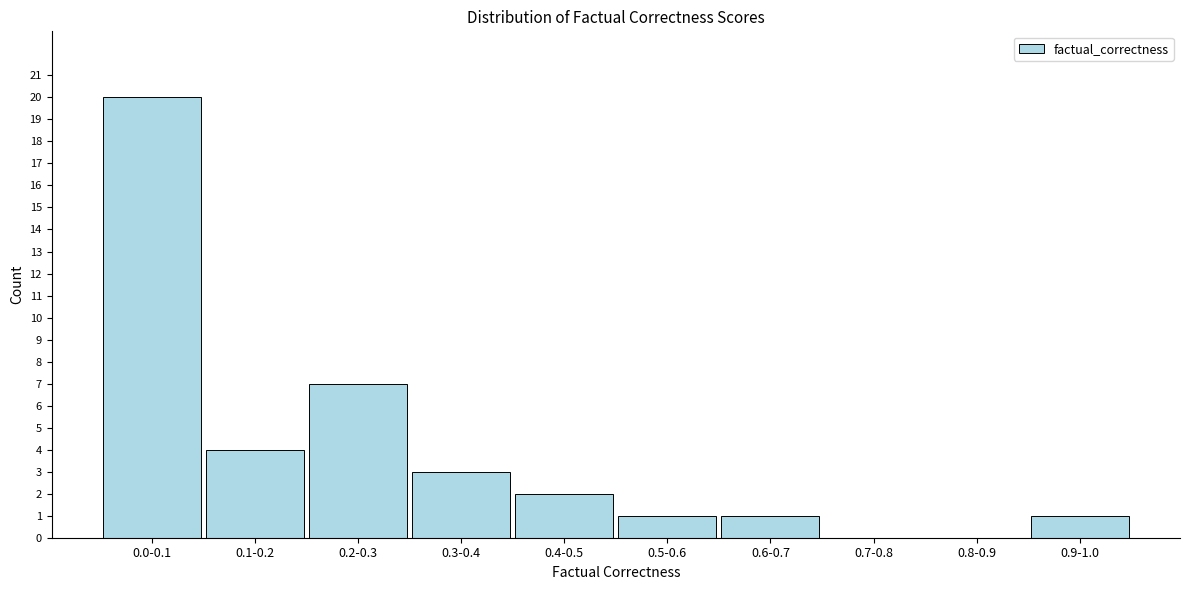

Reading left to right, what are all the values shown in this chart?

0.0-0.1=20	0.1-0.2=4	0.2-0.3=7	0.3-0.4=3	0.4-0.5=2	0.5-0.6=1	0.6-0.7=1	0.7-0.8=0	0.8-0.9=0	0.9-1.0=1